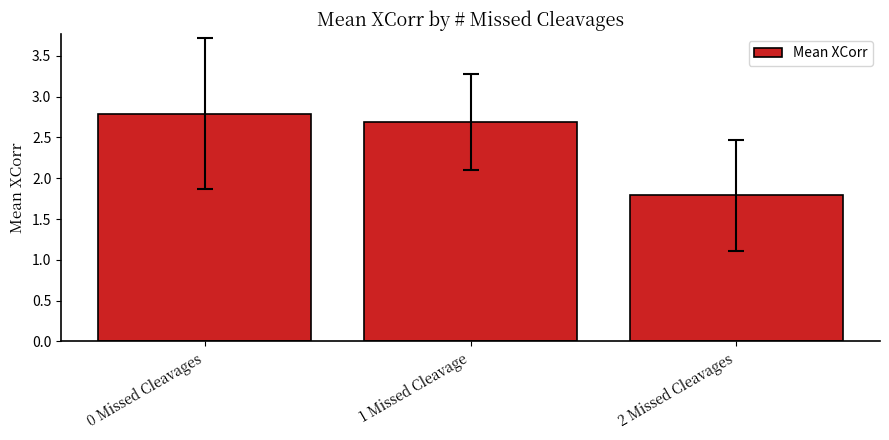

Between 1 Missed Cleavage and 2 Missed Cleavages, which is larger?

1 Missed Cleavage